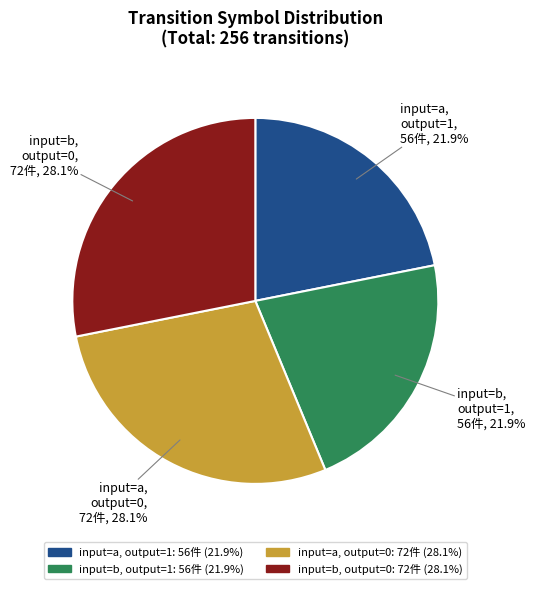

Is there a majority slice in this chart?

No